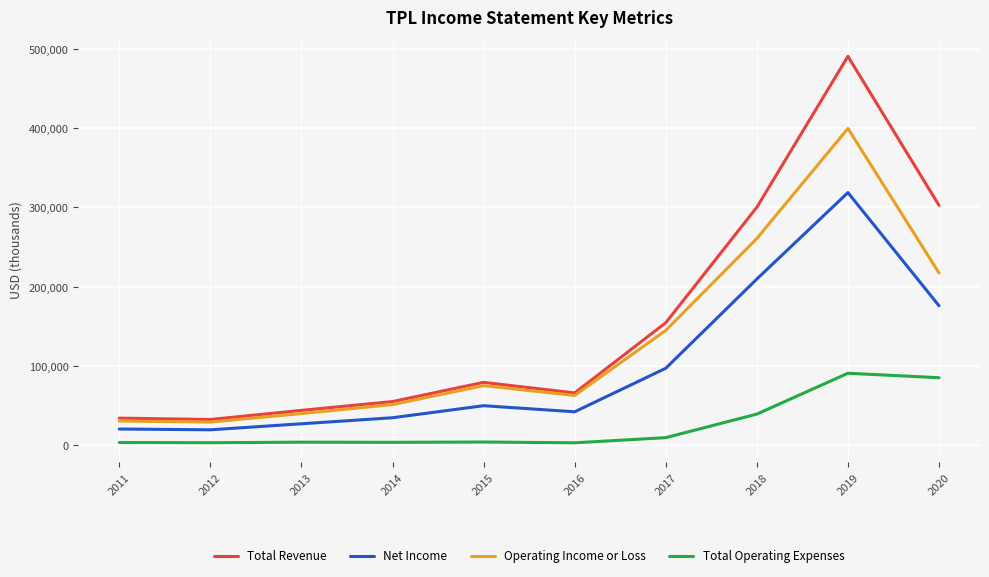

Rank the series by their average value, from highest to lowest.

Total Revenue, Operating Income or Loss, Net Income, Total Operating Expenses